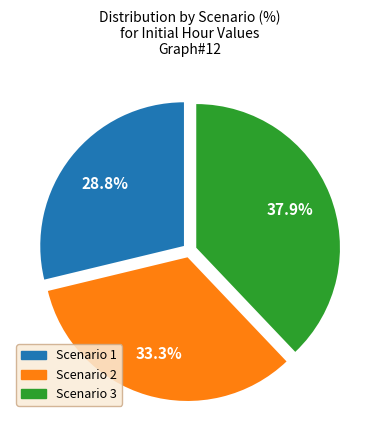

Combined, do Scenario 3 and Scenario 2 account for over 50%?

Yes